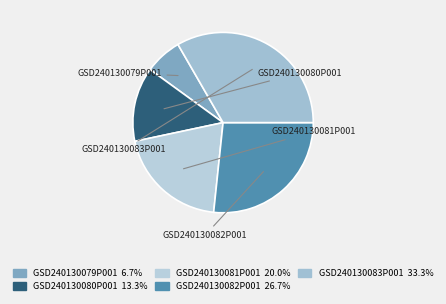

Rank the categories by value from highest to lowest.

GSD240130083P001, GSD240130082P001, GSD240130081P001, GSD240130080P001, GSD240130079P001